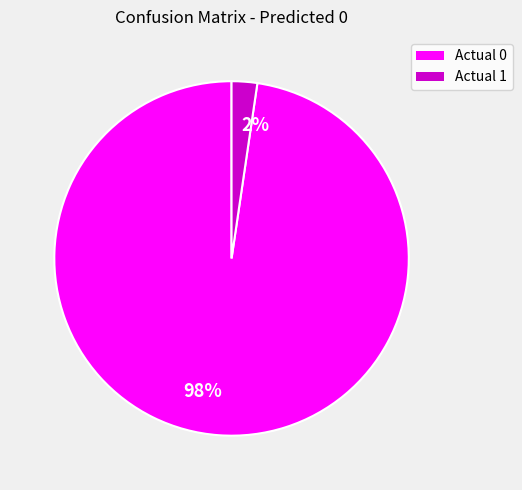

Does 2% account for over 50% of the chart?

No